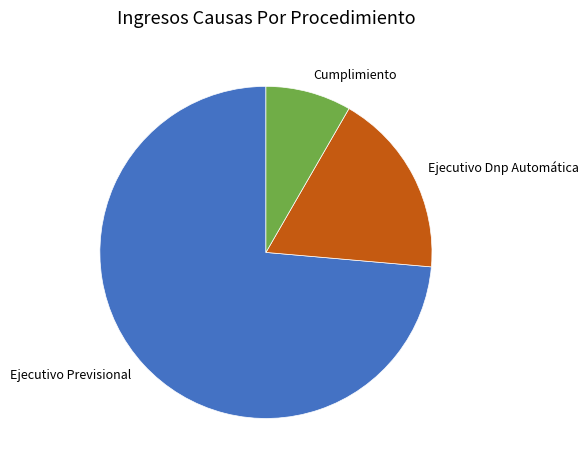

Which slice is the largest?

Ejecutivo Previsional